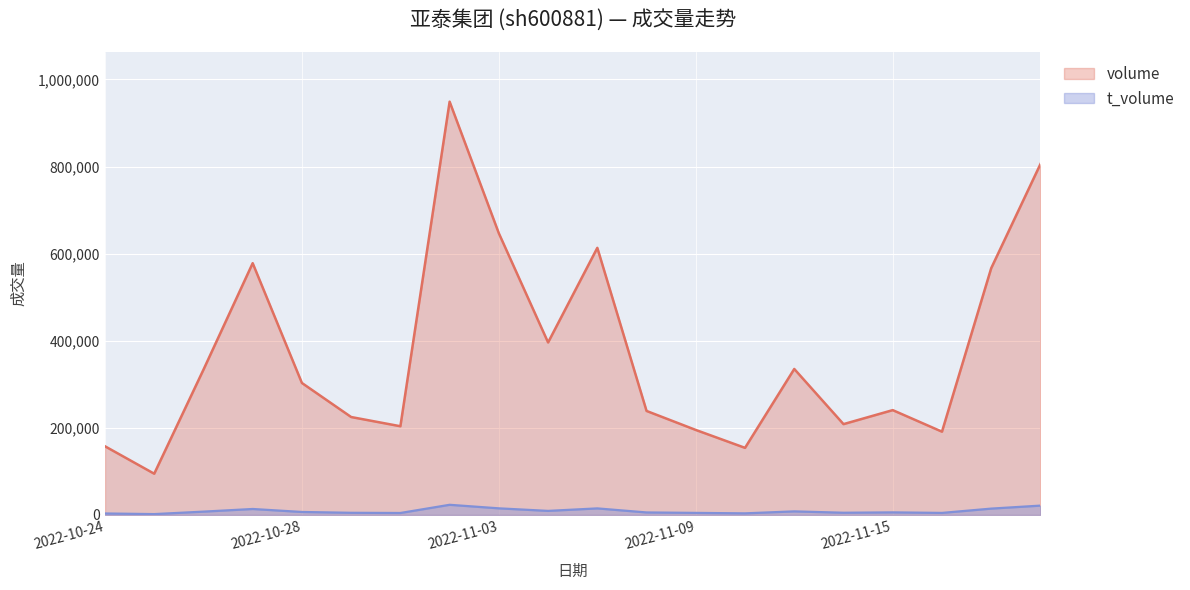

What is the label of the 8th point from the right?

2022-11-09